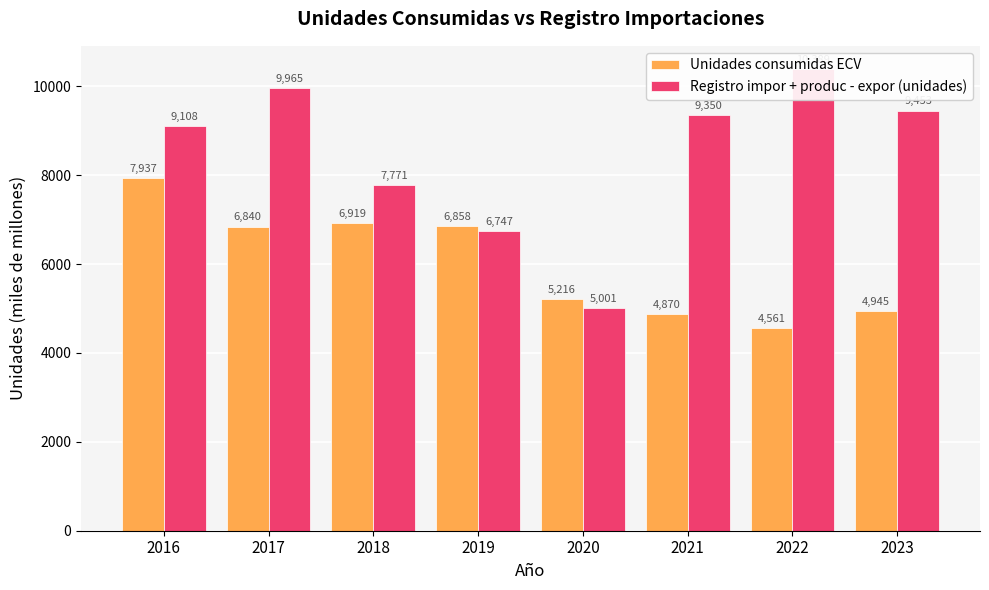

Reading left to right, list all the values displayed in this chart.

Unidades consumidas ECV: 7936.6	6840.2	6918.9	6858.3	5216.0	4870.2	4561.2	4944.6
Registro impor + produc - expor (unidades): 9108.5	9965.3	7770.8	6746.5	5001.0	9349.6	10388.6	9452.9